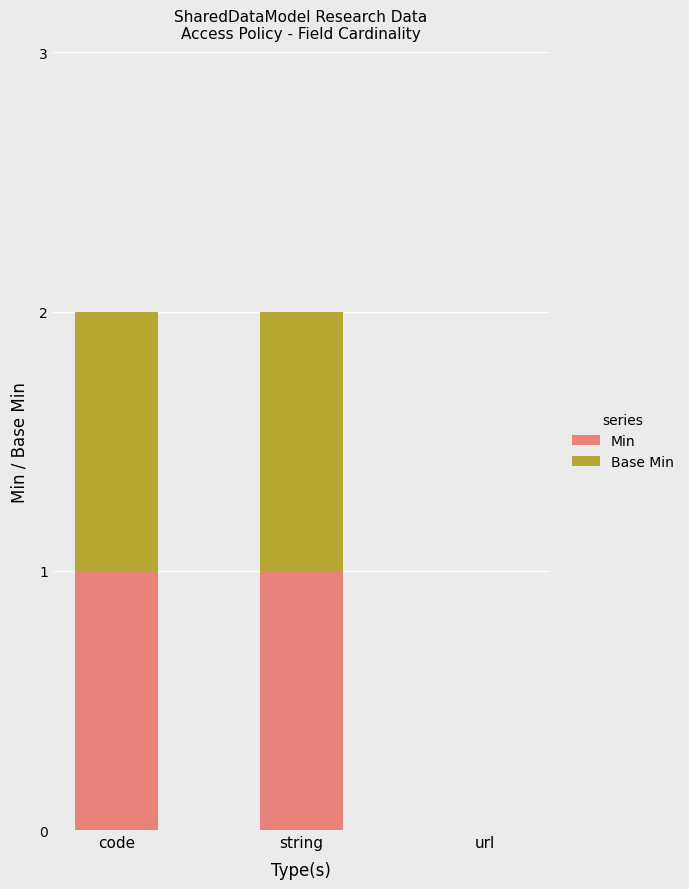

The value of Min at string is 1. True or false?

True